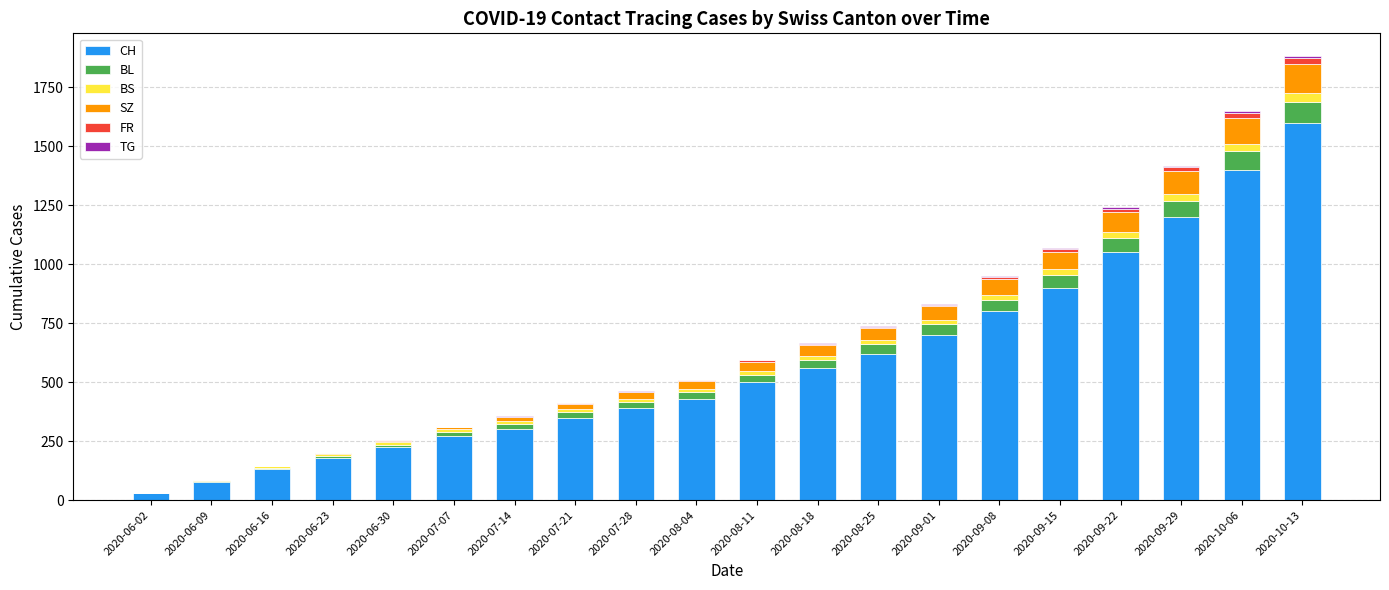

What is the highest value of the CH series?

1600